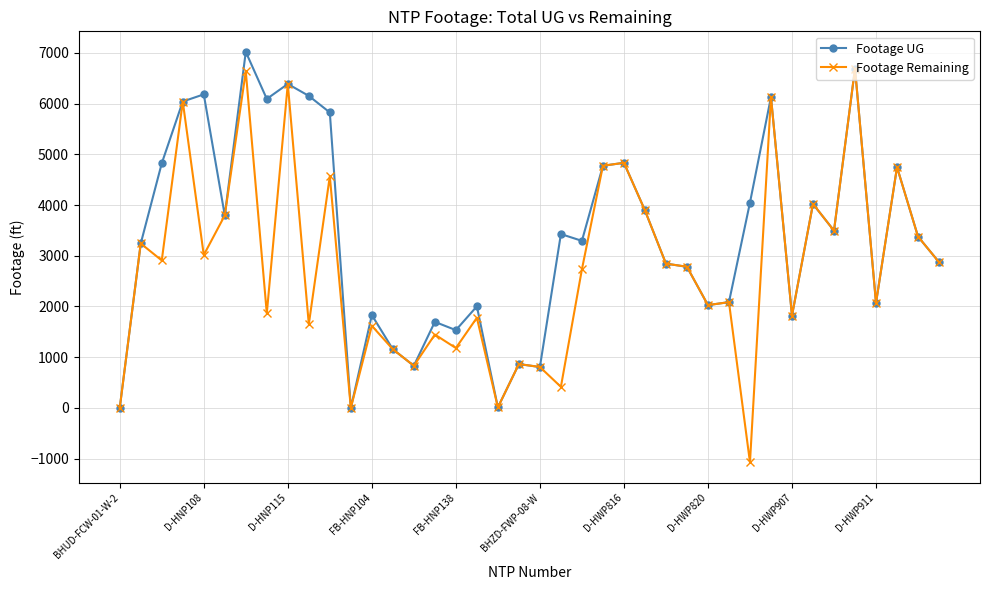

What are all the series names shown in the legend?

Footage UG, Footage Remaining